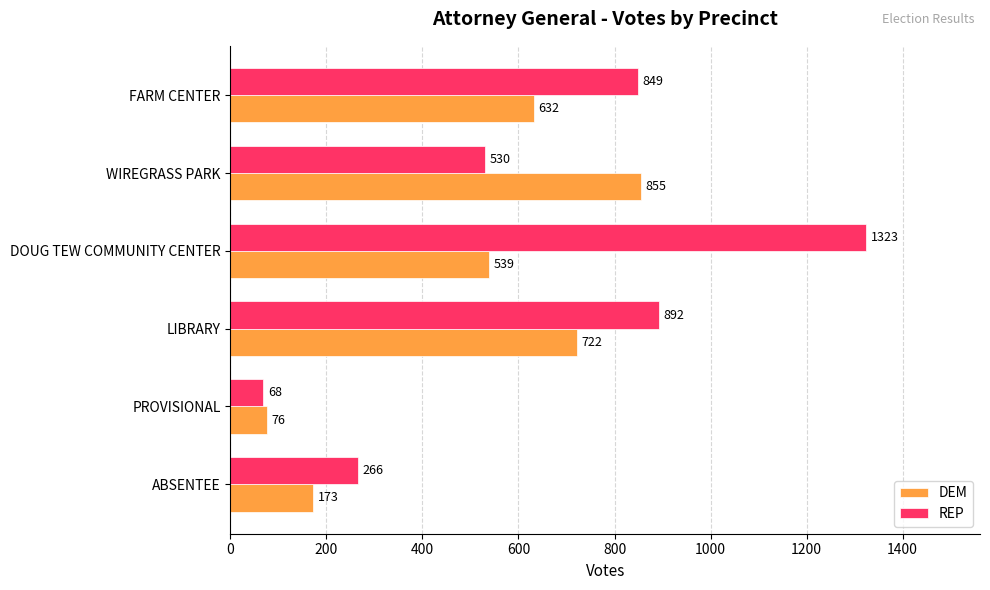

Where is REP nearest to the value 695?

FARM CENTER